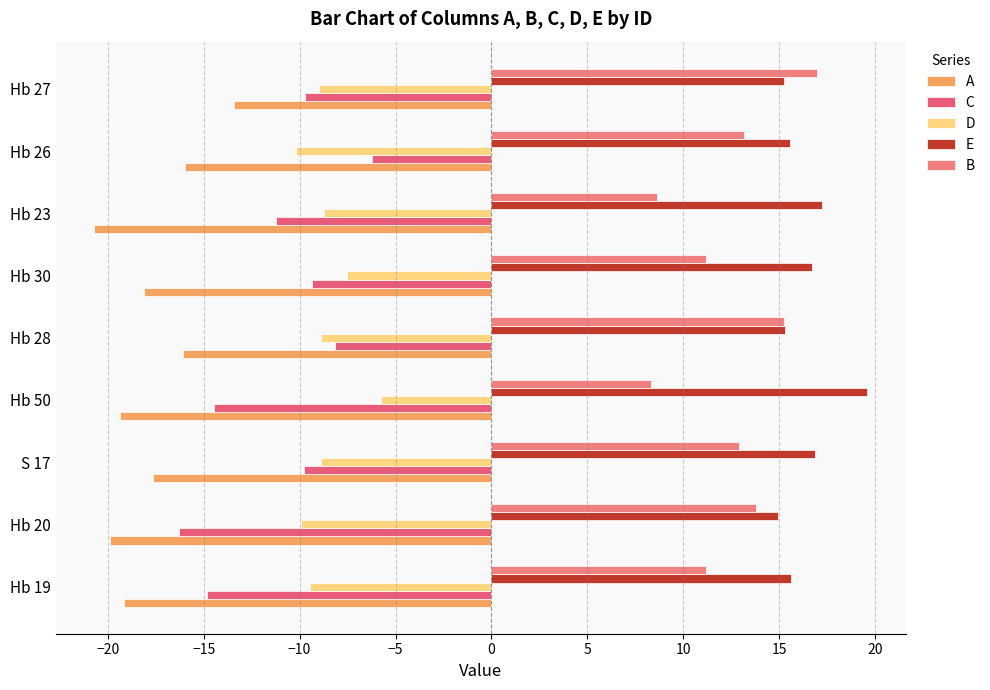

What is the sum of all E values?

147.0